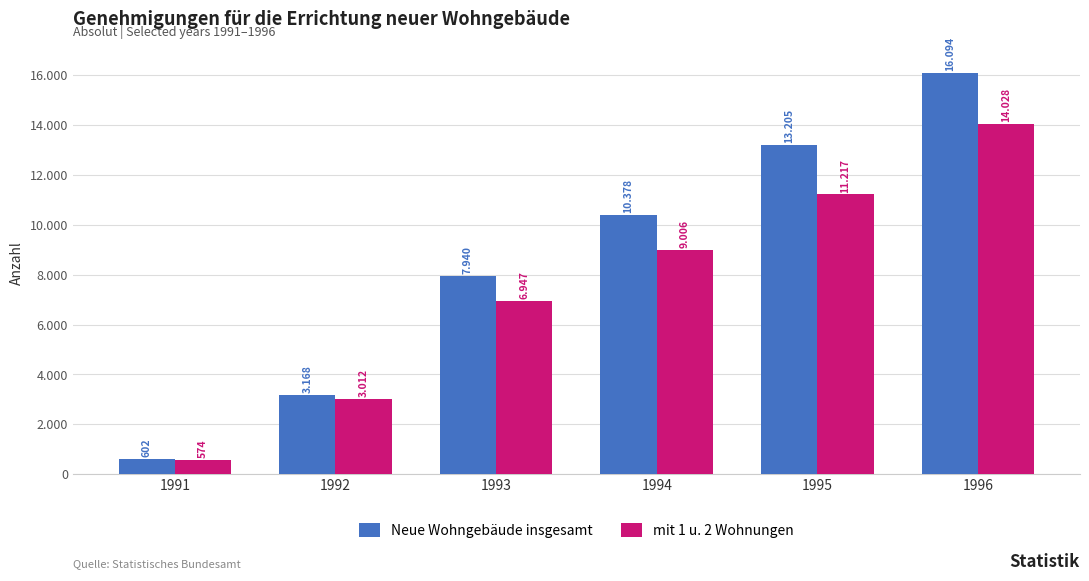

Reading left to right, extract all data points from this chart.

Neue Wohngebäude insgesamt: 1991=602	1992=3168	1993=7940	1994=10378	1995=13205	1996=16094
mit 1 u. 2 Wohnungen: 1991=574	1992=3012	1993=6947	1994=9006	1995=11217	1996=14028